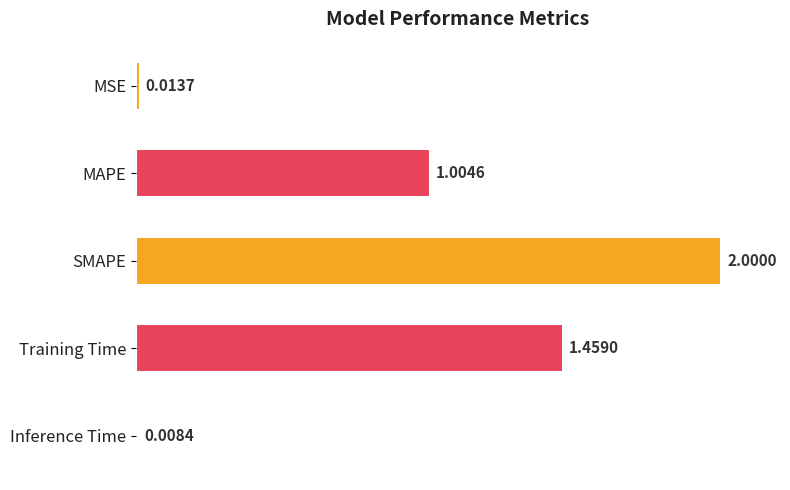

What is the difference between the maximum and minimum values?

2.0